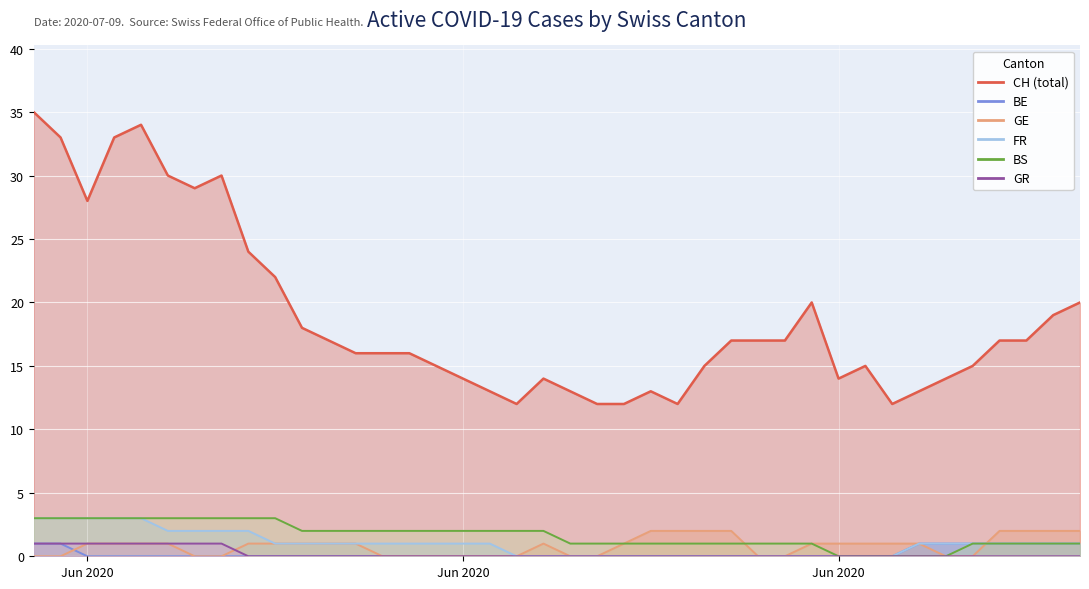

Which series has the largest range (max minus min)?

CH